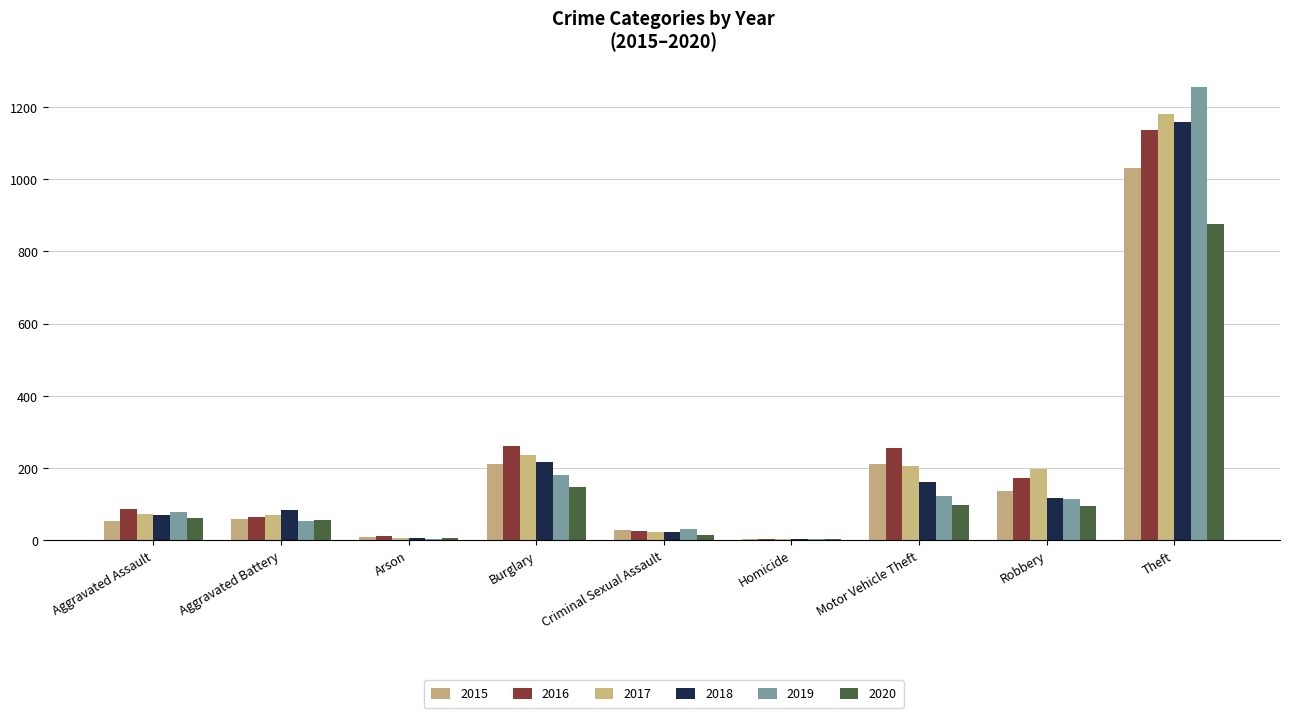

How many distinct data groups are displayed?

6